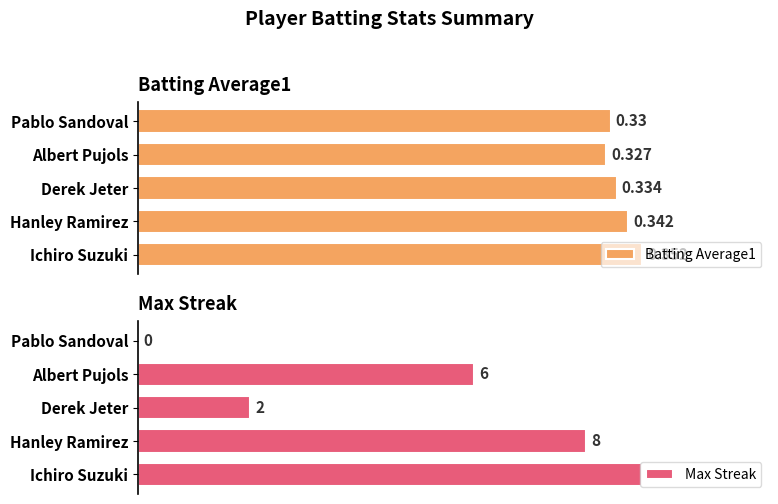

Which category has the highest value in the Batting Average1 series?

Ichiro Suzuki